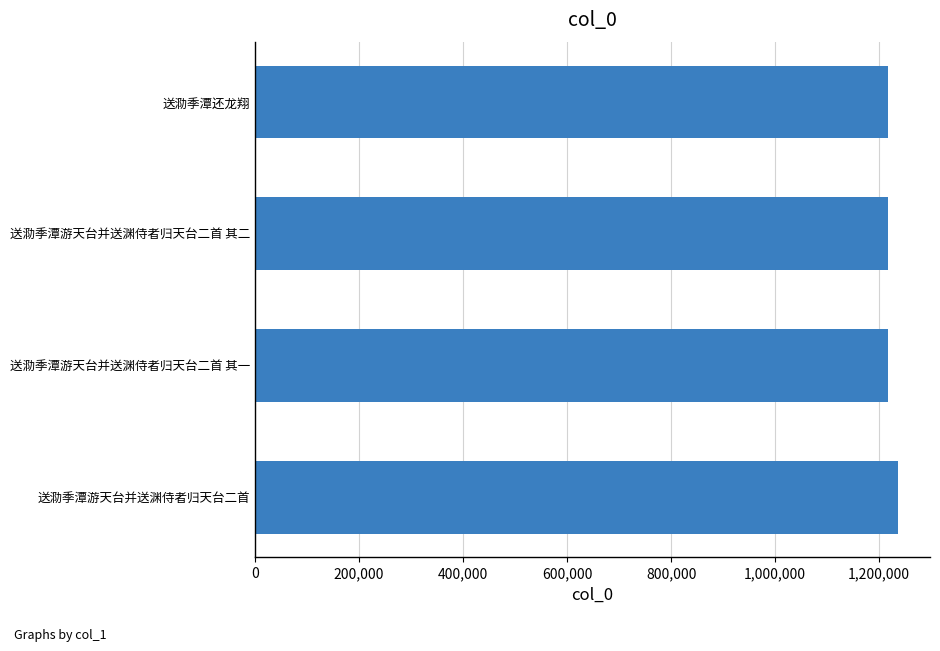

How many series are shown in this chart?

1